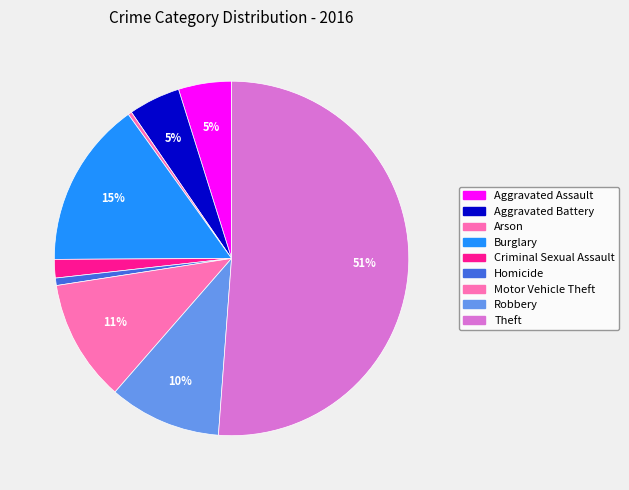

How many slices are in this pie chart?

9